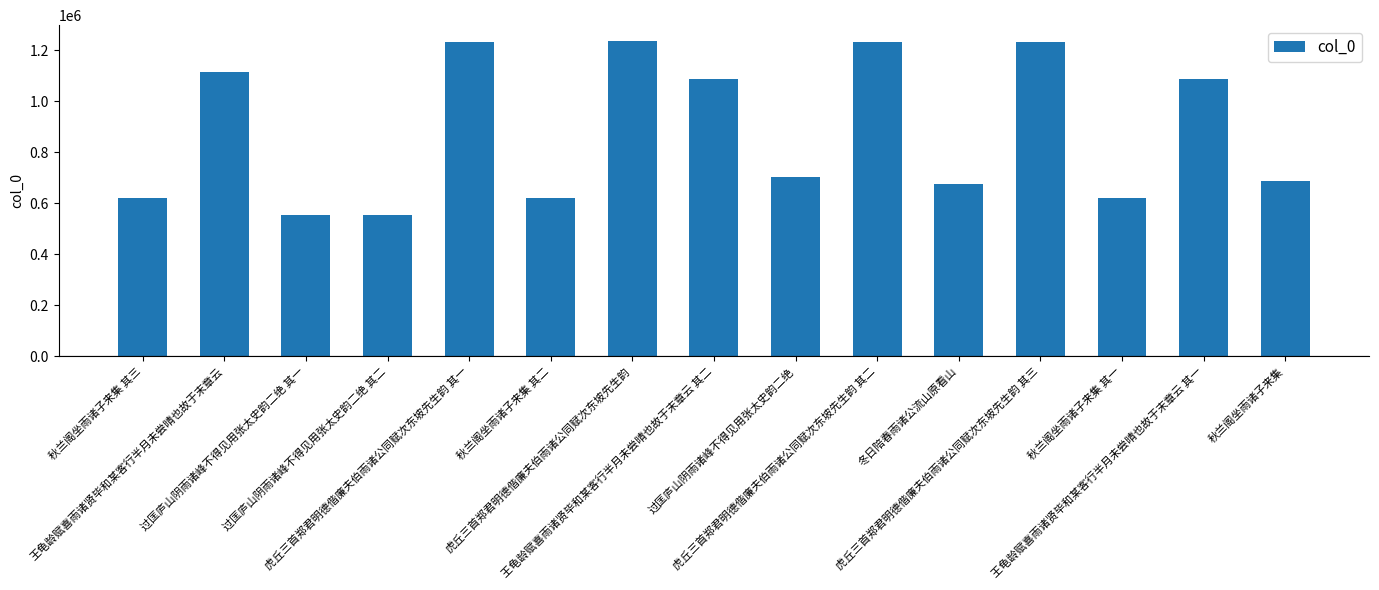

What is the smallest value displayed?

555275